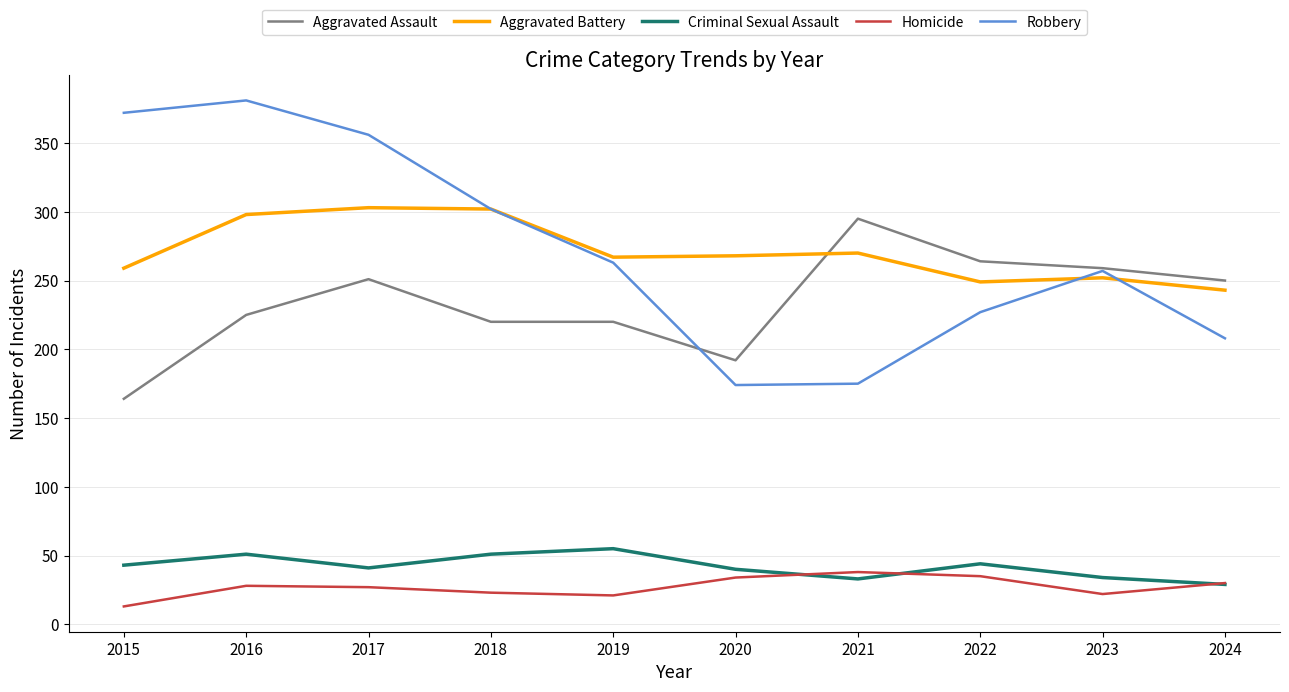

The value of Aggravated Battery at 2020 is 393. True or false?

False